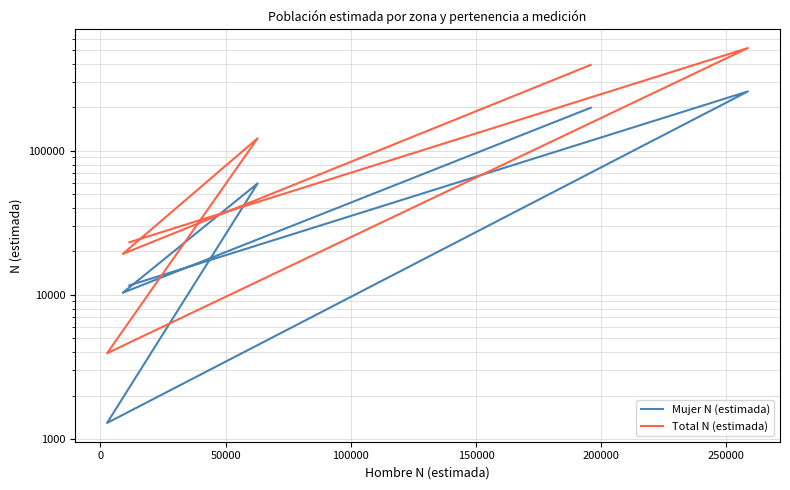

In Total N (estimada), how many points are lower than both neighbors (excluding endpoints)?

2